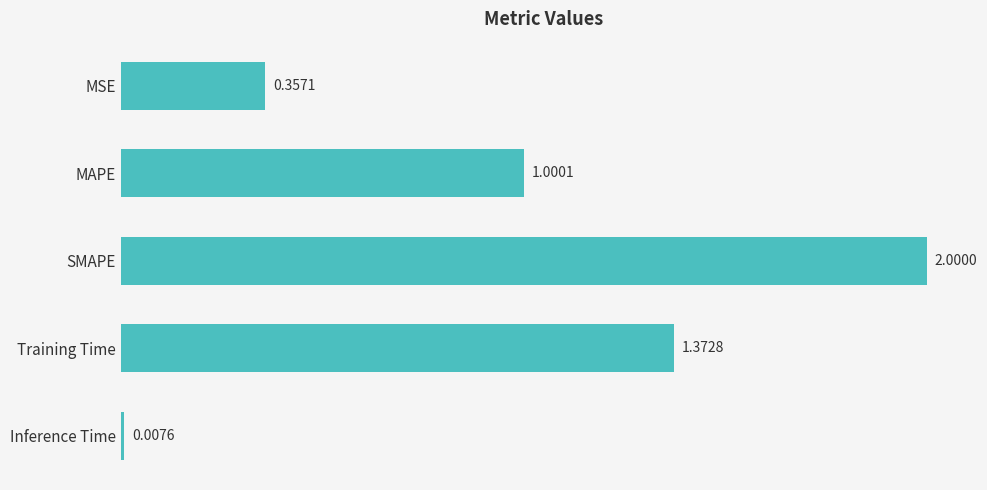

Does the chart contain stacked bars?

No